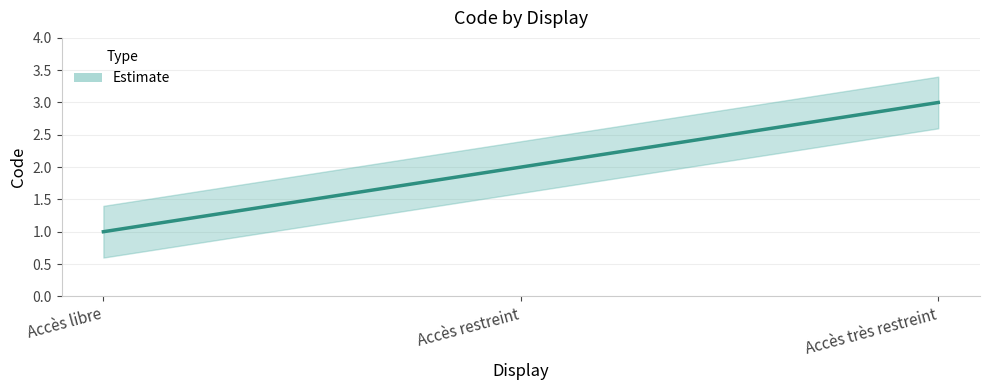

At which label is the value closest to 2?

Accès restreint